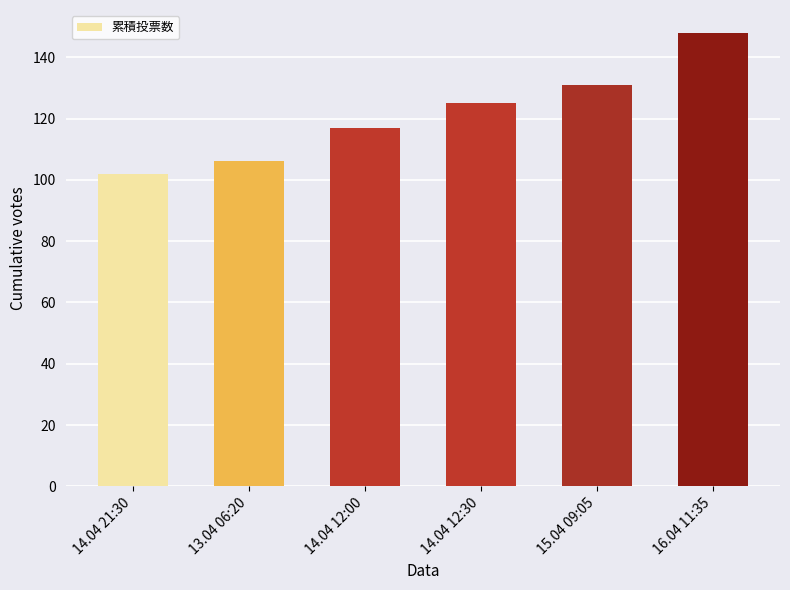

What is the maximum value shown in the chart?

148